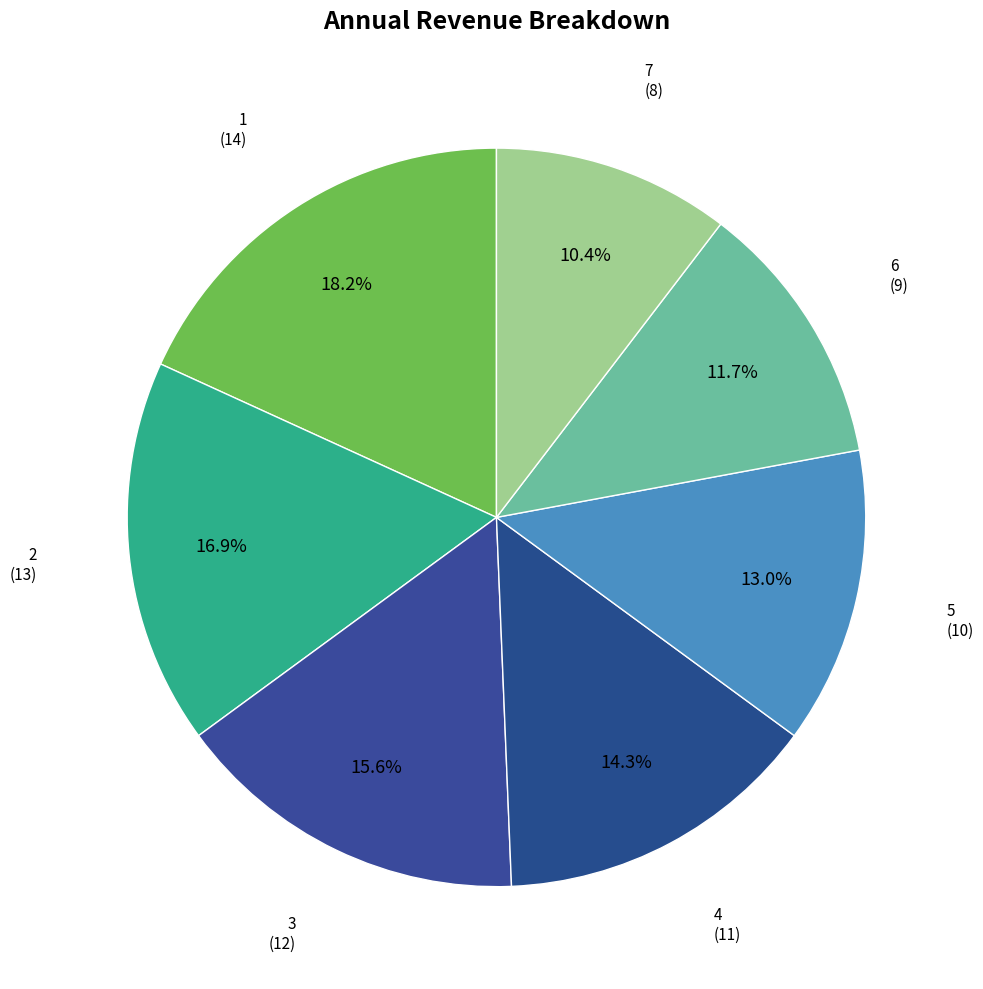

How many slices are in this pie chart?

7